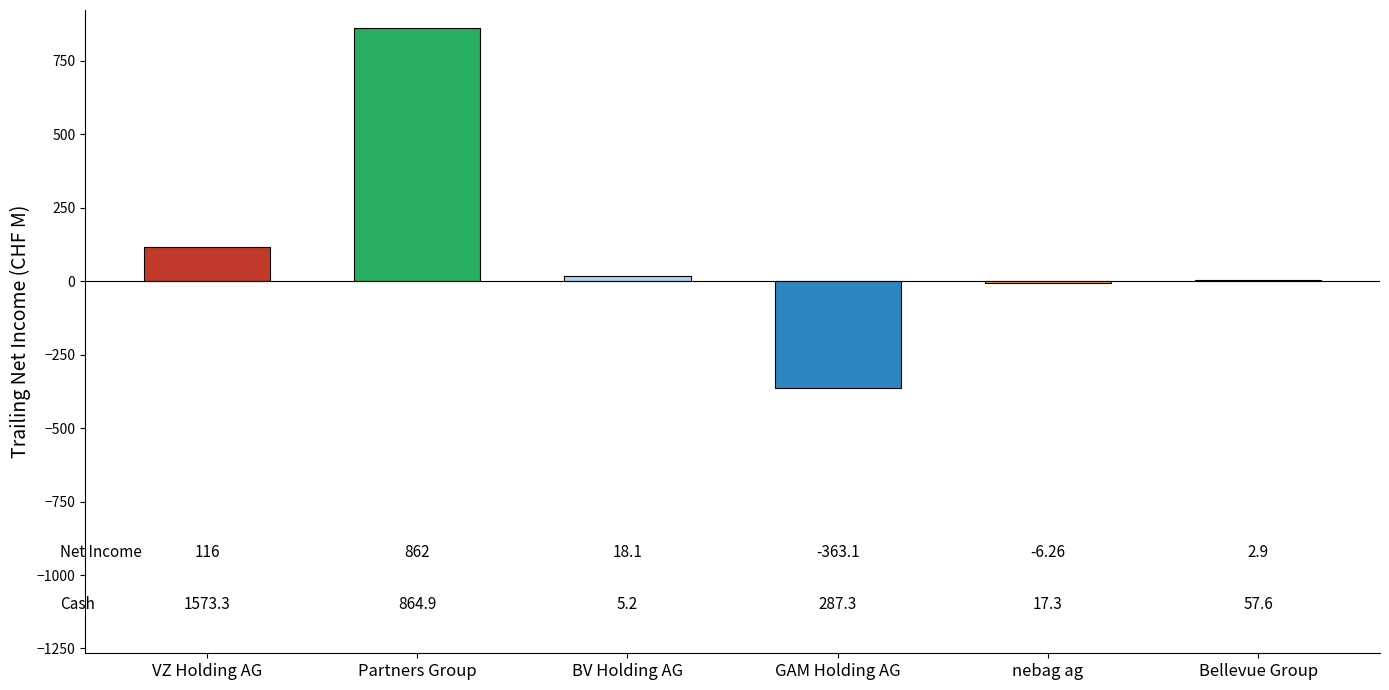

Count the number of categories in the chart.

6